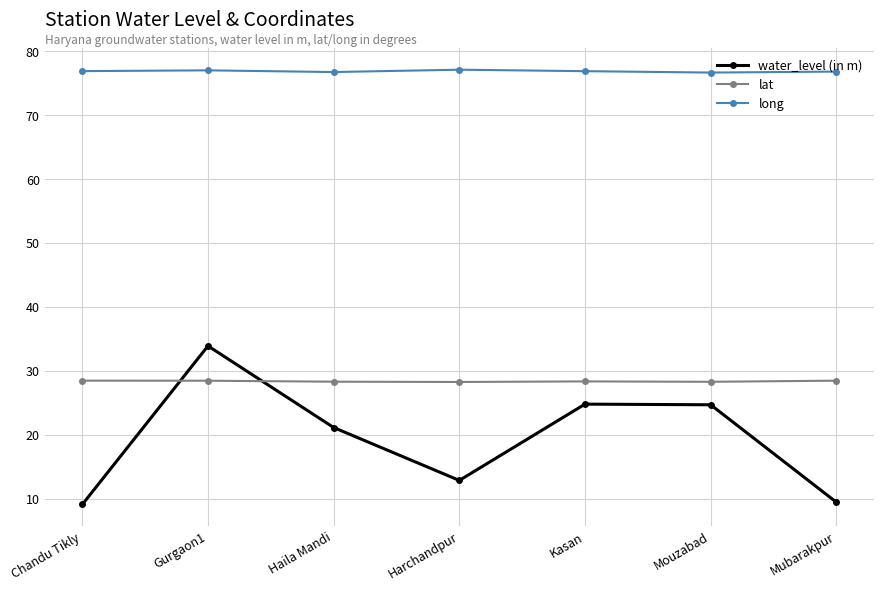

What is the difference between the maximum and second lowest values in the long series?

0.4